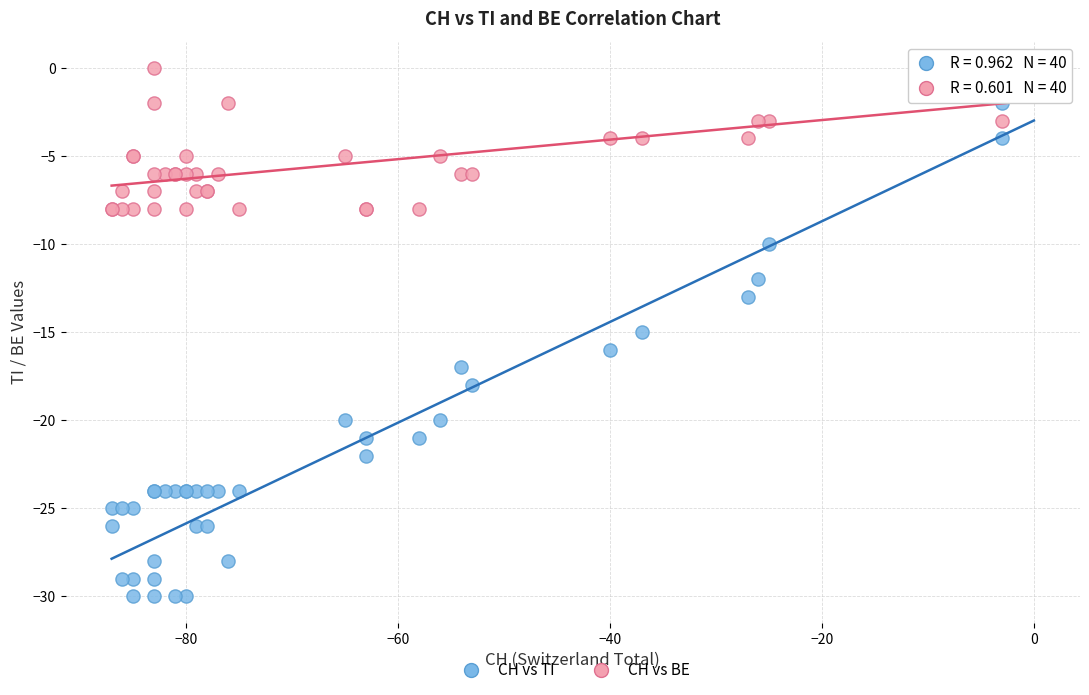

What are all the series names shown in the legend?

CH vs TI, CH vs BE